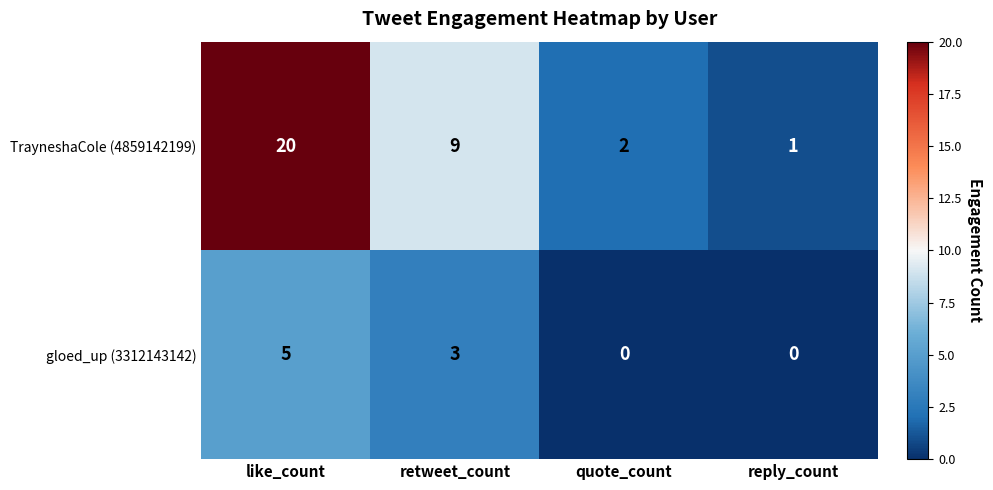

At which label is TrayneshaCole (4859142199) closest to 10?

retweet_count